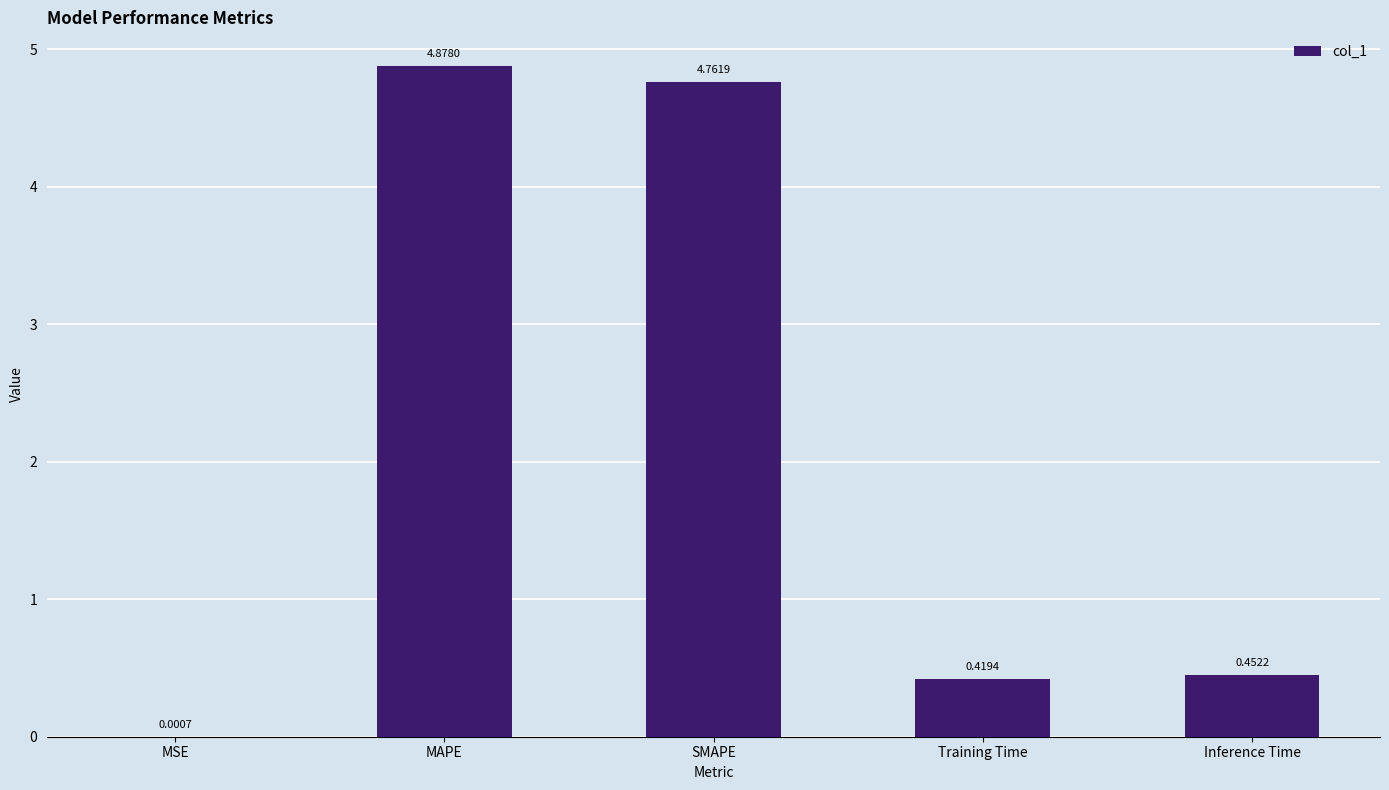

What is the sum of all values?

10.5